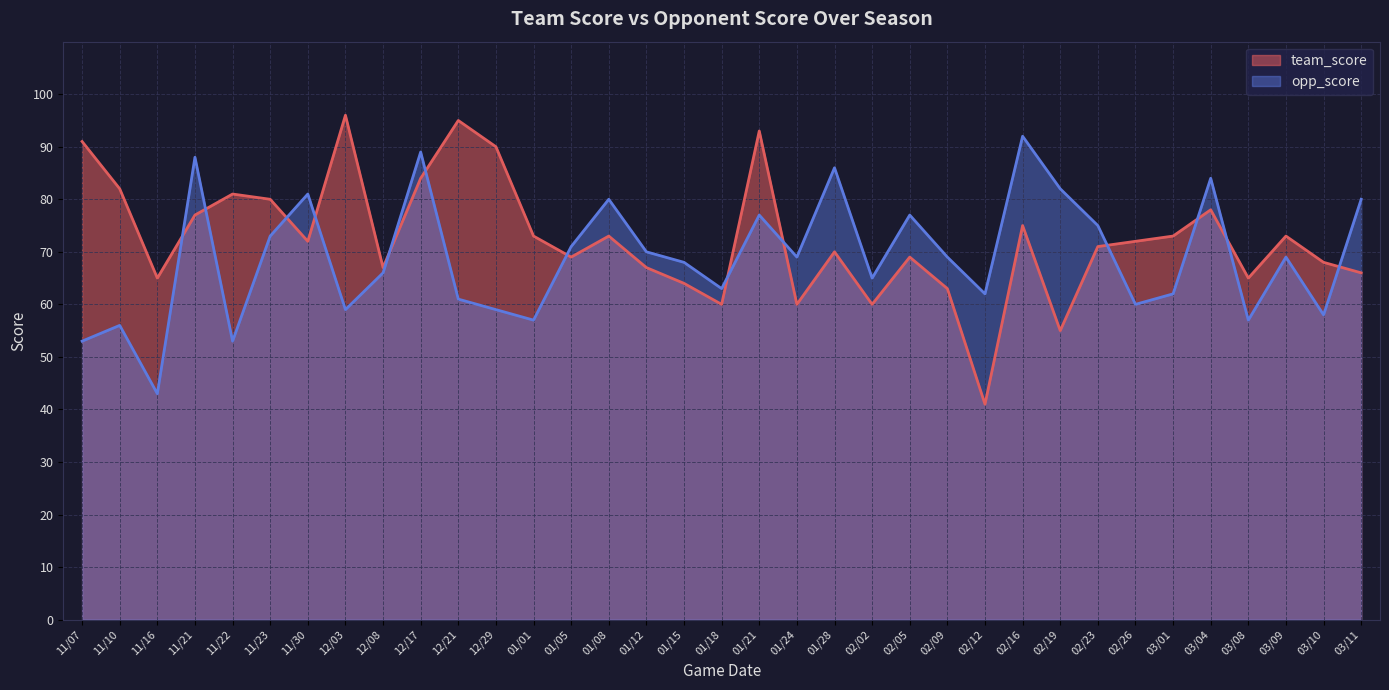

Reading right to left, what are all the values shown in this chart?

team_score: 03/11=66	03/10=68	03/09=73	03/08=65	03/04=78	03/01=73	02/26=72	02/23=71	02/19=55	02/16=75	02/12=41	02/09=63	02/05=69	02/02=60	01/28=70	01/24=60	01/21=93	01/18=60	01/15=64	01/12=67	01/08=73	01/05=69	01/01=73	12/29=90	12/21=95	12/17=84	12/08=67	12/03=96	11/30=72	11/23=80	11/22=81	11/21=77	11/16=65	11/10=82	11/07=91
opp_score: 03/11=80	03/10=58	03/09=69	03/08=57	03/04=84	03/01=62	02/26=60	02/23=75	02/19=82	02/16=92	02/12=62	02/09=69	02/05=77	02/02=65	01/28=86	01/24=69	01/21=77	01/18=63	01/15=68	01/12=70	01/08=80	01/05=71	01/01=57	12/29=59	12/21=61	12/17=89	12/08=66	12/03=59	11/30=81	11/23=73	11/22=53	11/21=88	11/16=43	11/10=56	11/07=53